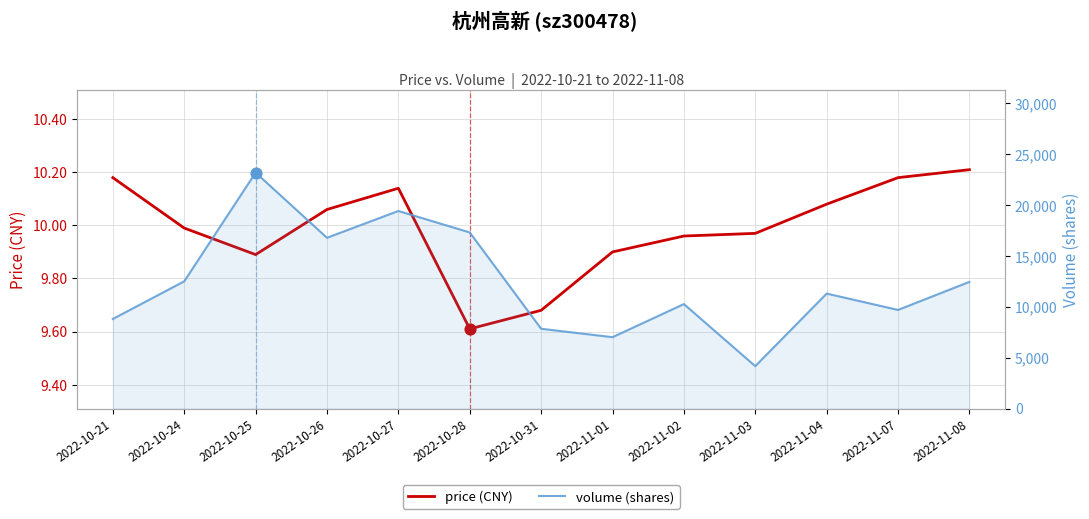

Which series contains the highest Y value?

volume (shares)